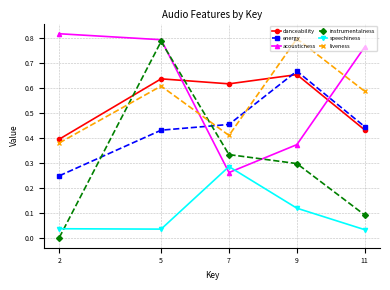

Count the number of data series in this chart.

6